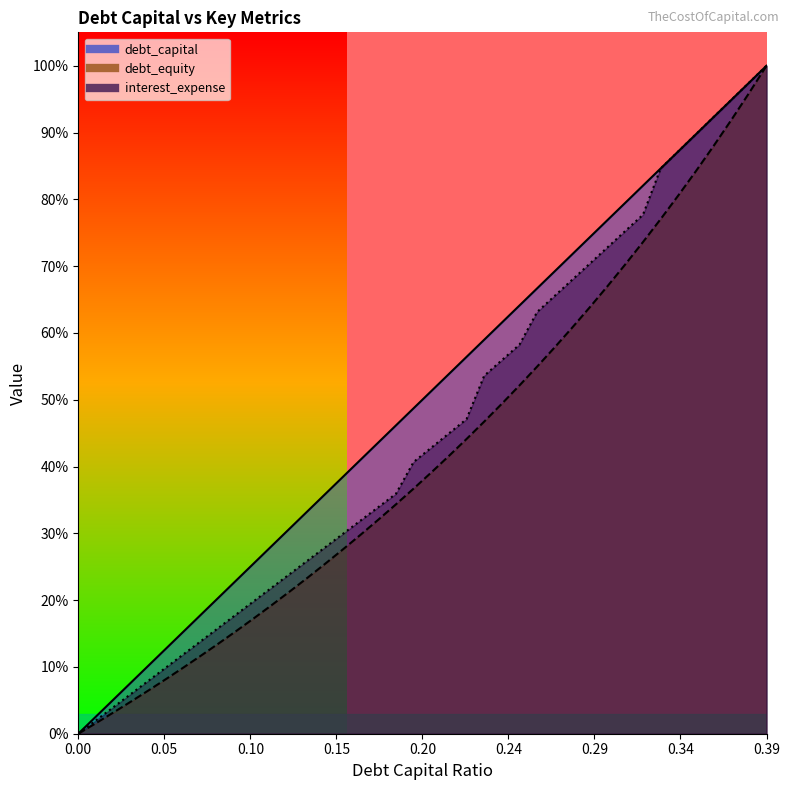

How many values in interest_expense are above zero?

39